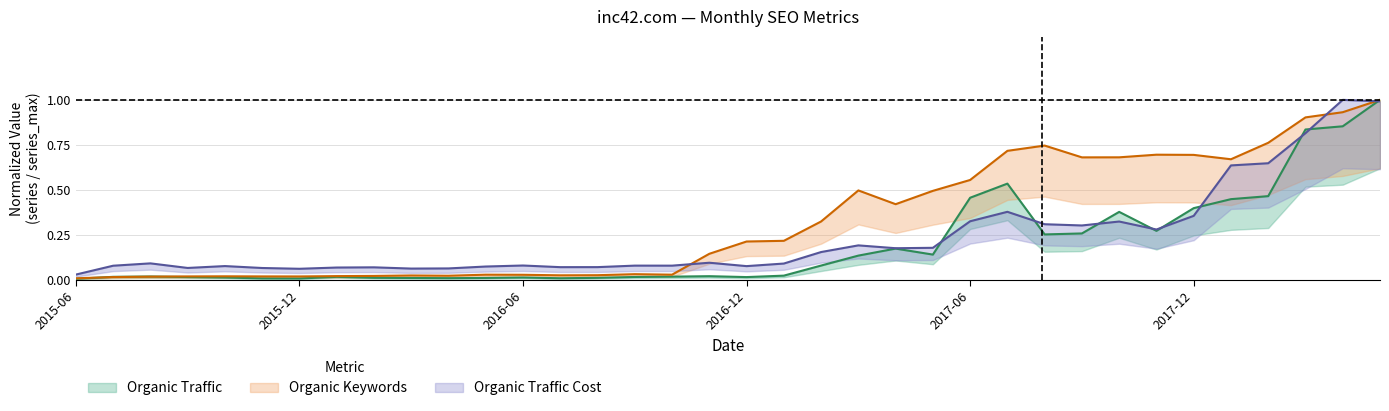

Is it true that Organic Keywords equals 0.3 at 2017-09?

False